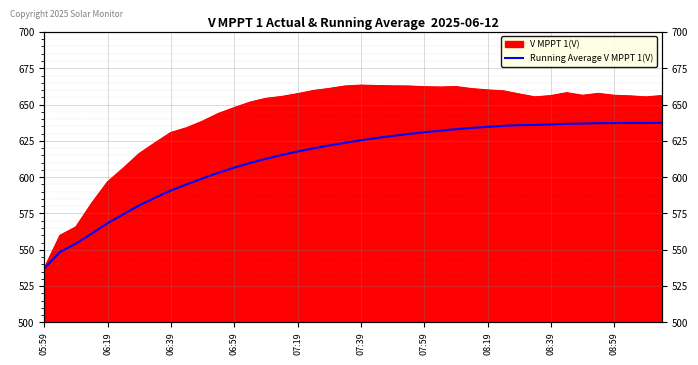

Count the number of values greater than 625.

20